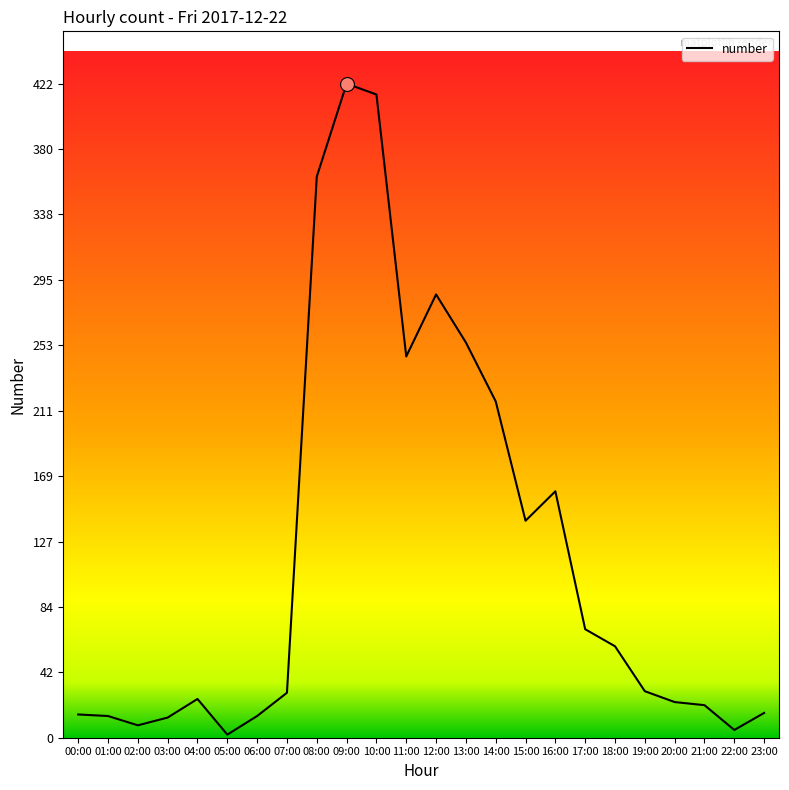

Approximately how many times larger is the value at 09:00 compared to 14:00?

1.9